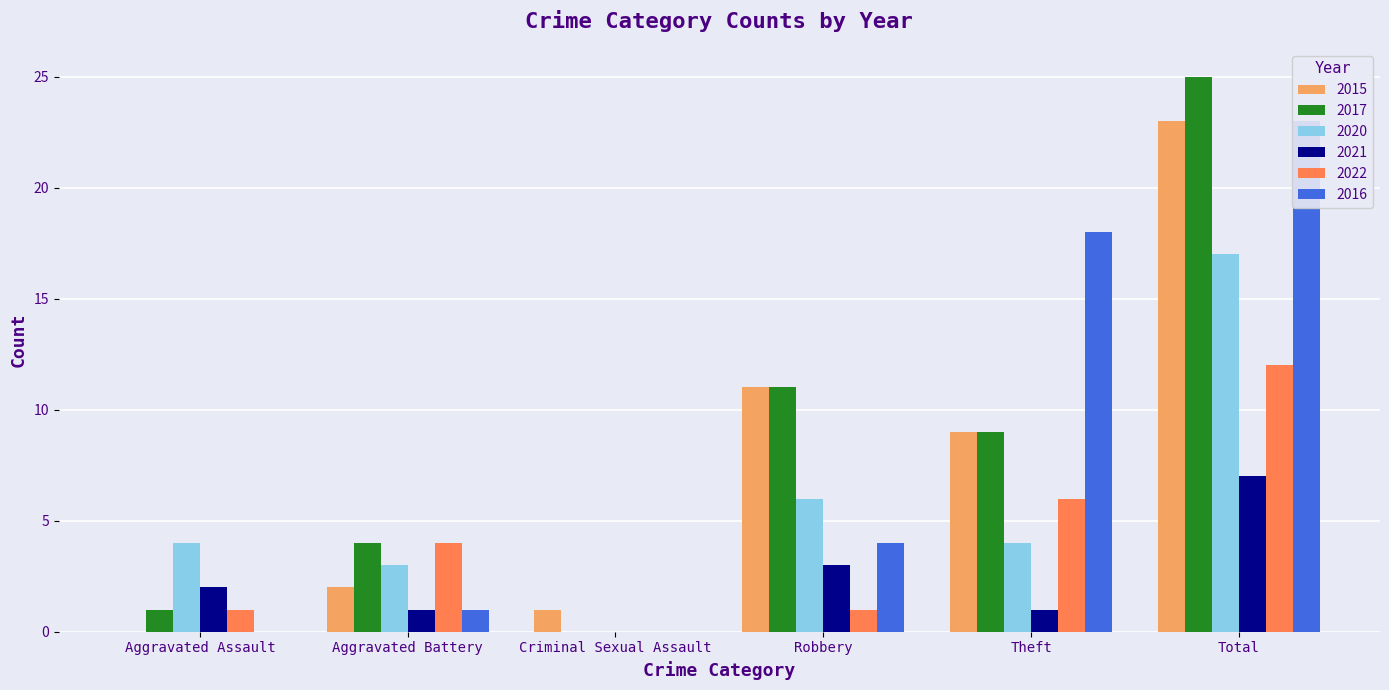

What is the label of the 3rd bar from the right?

Robbery